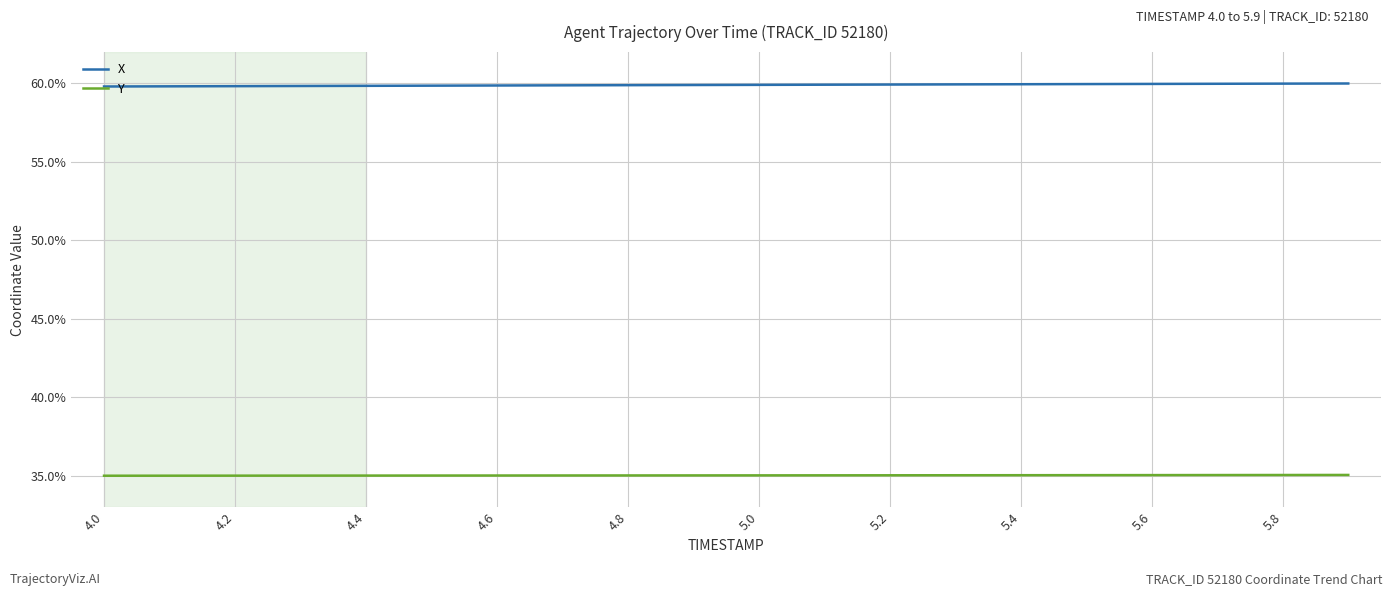

What is the sum of all X values?

1198.1